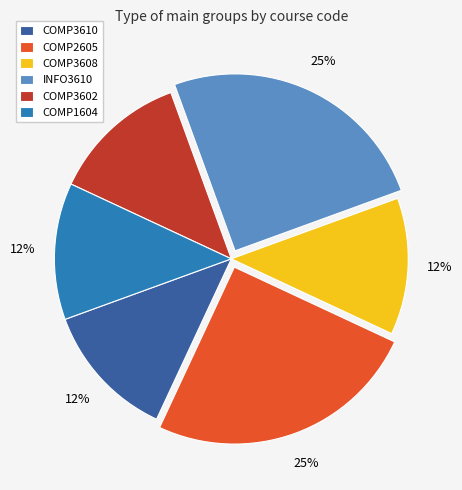

Is the sum of COMP3608 and INFO3610 greater than half?

No